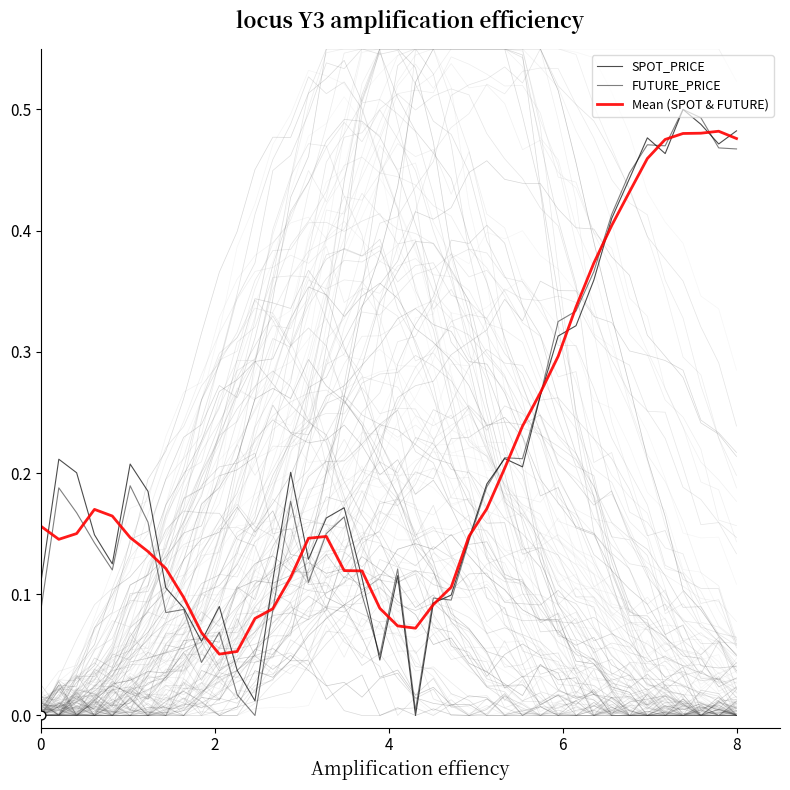

What are all the series names shown in the legend?

SPOT_PRICE, FUTURE_PRICE, Mean (SPOT & FUTURE)